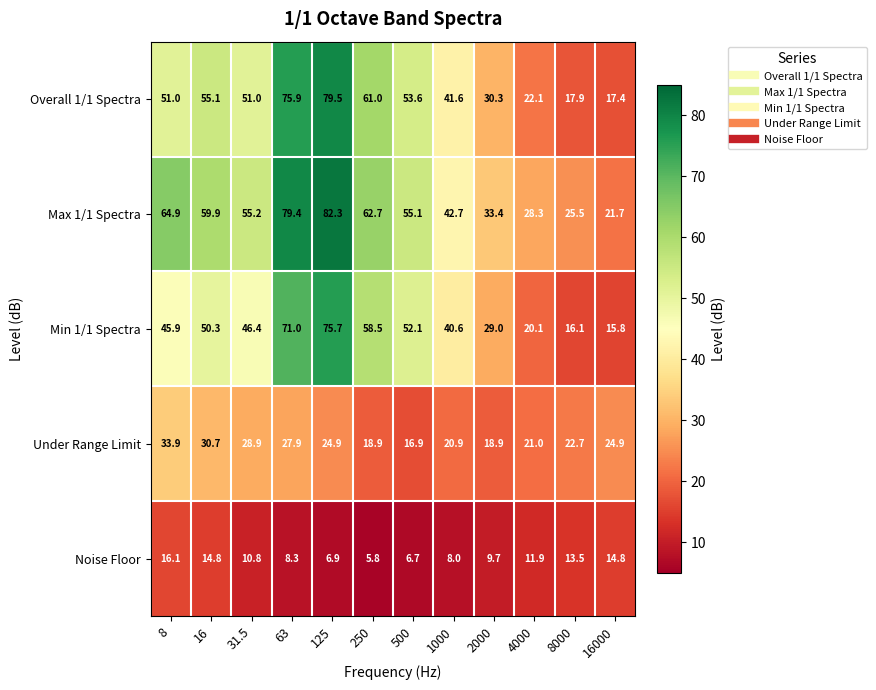

What is the difference between the maximum and minimum values in the Max 1/1 Spectra series?

60.6